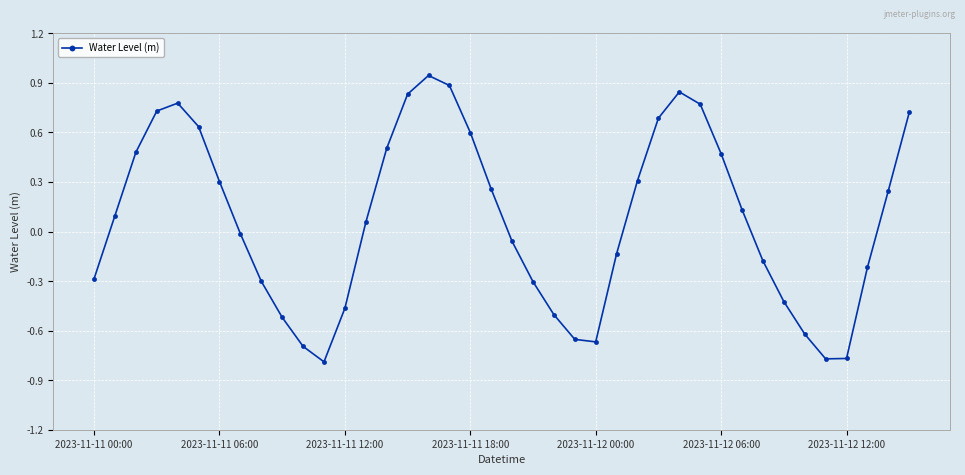

What is the difference between the second highest and minimum values?

1.7